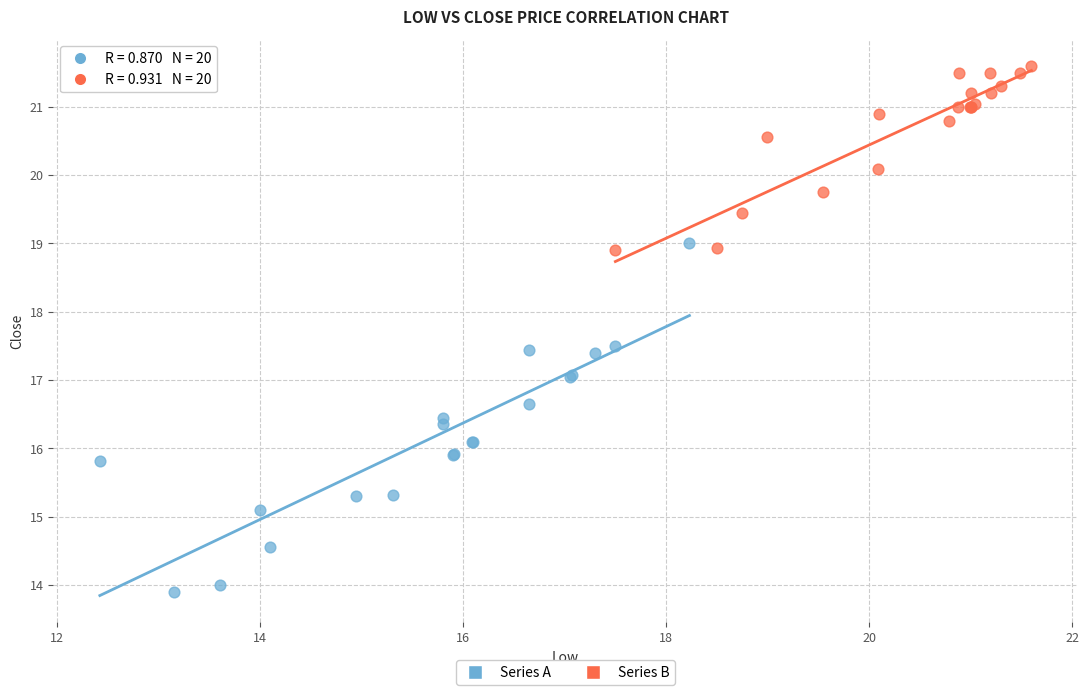

What are all the series names shown in the legend?

Series A, Series B